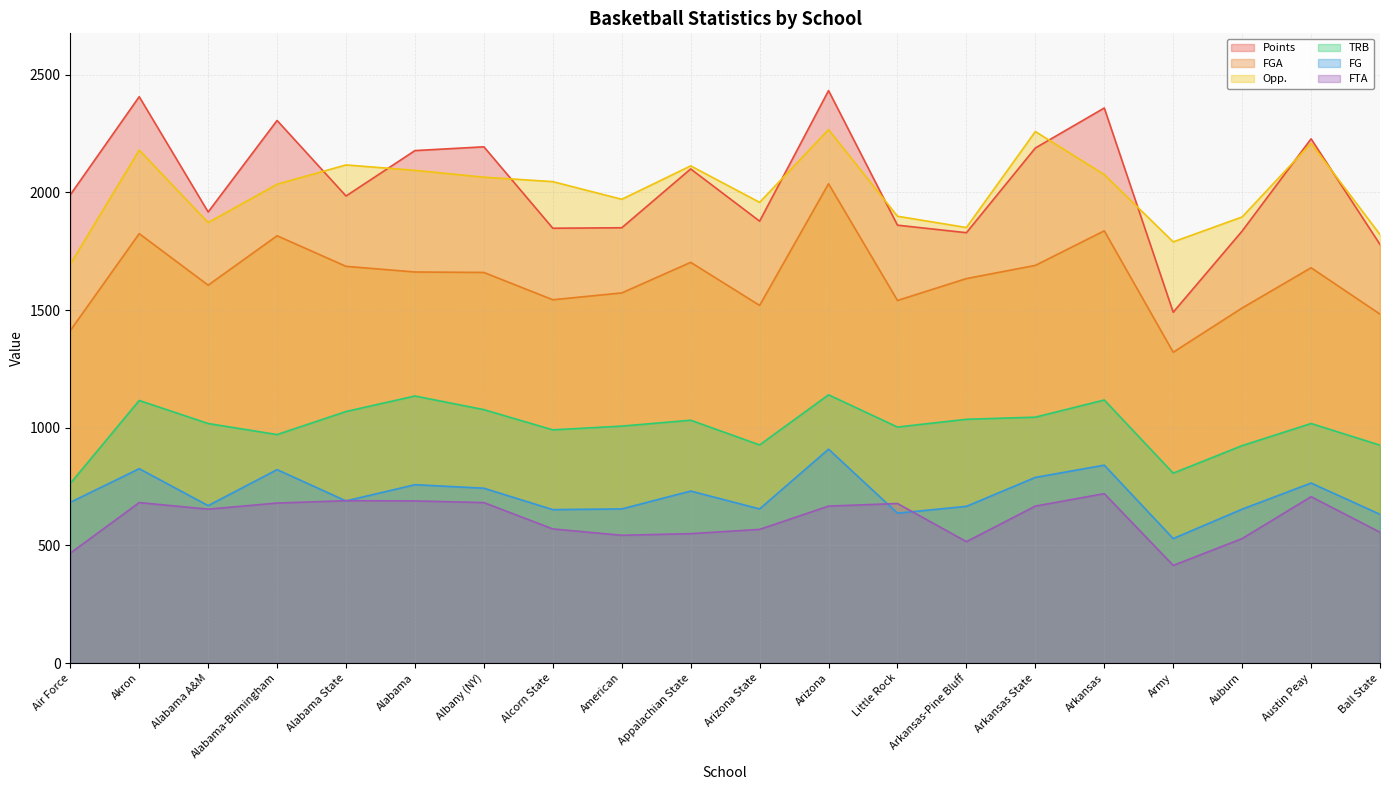

True or false: Opp. and FGA cross at least once.

False